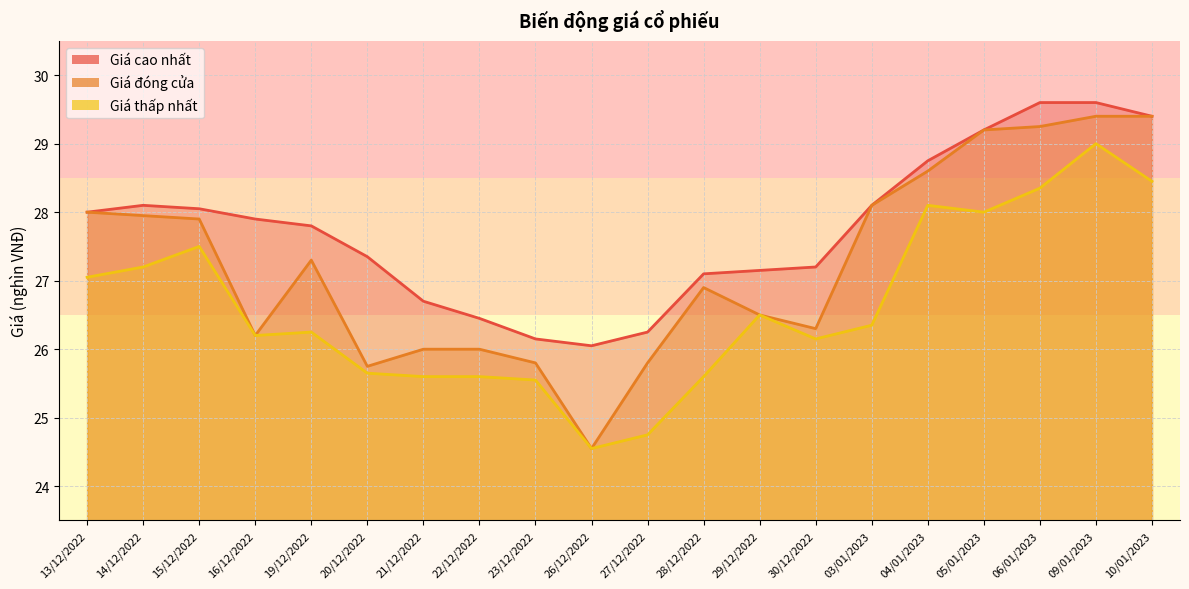

List the series in order of their peak value, highest first.

Giá cao nhất, Giá đóng cửa, Giá thấp nhất